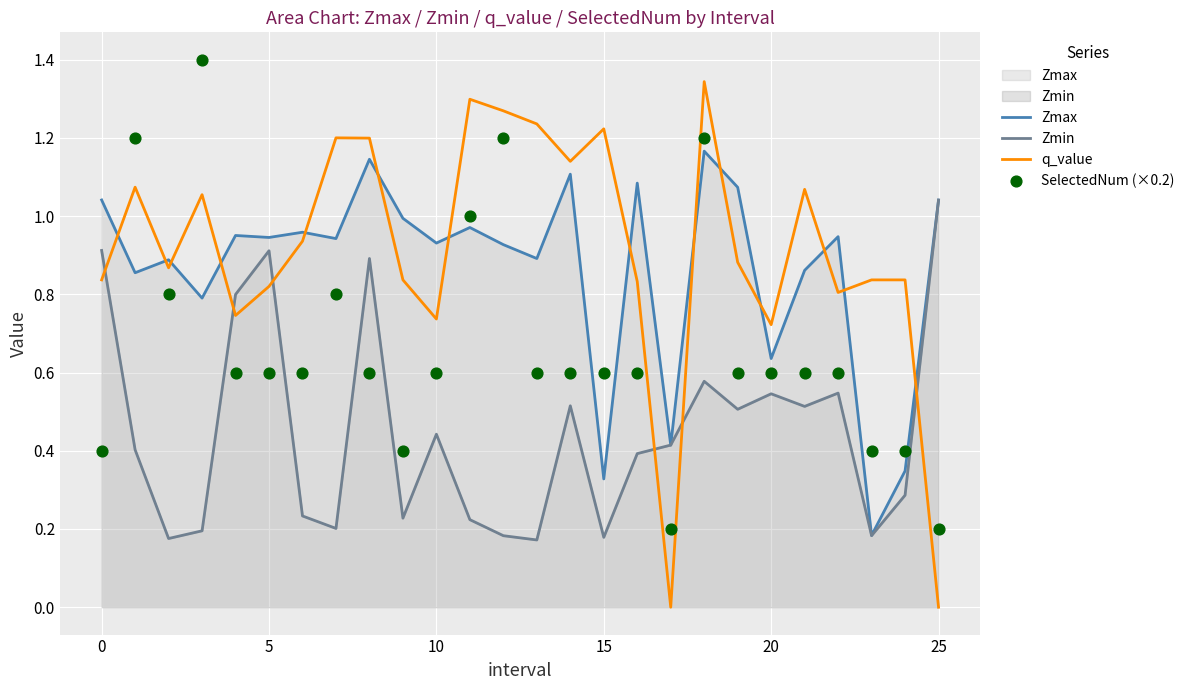

At which category is the sum across all series the highest?

18